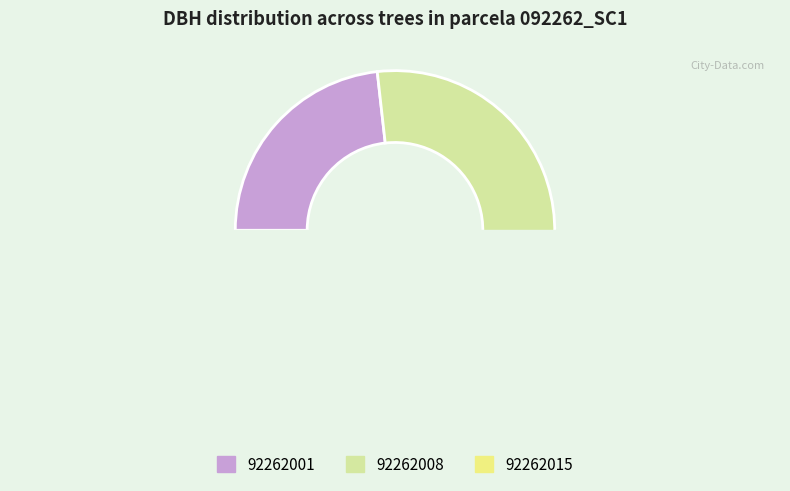

True or false: 92262008 accounts for 36% of the total.

False